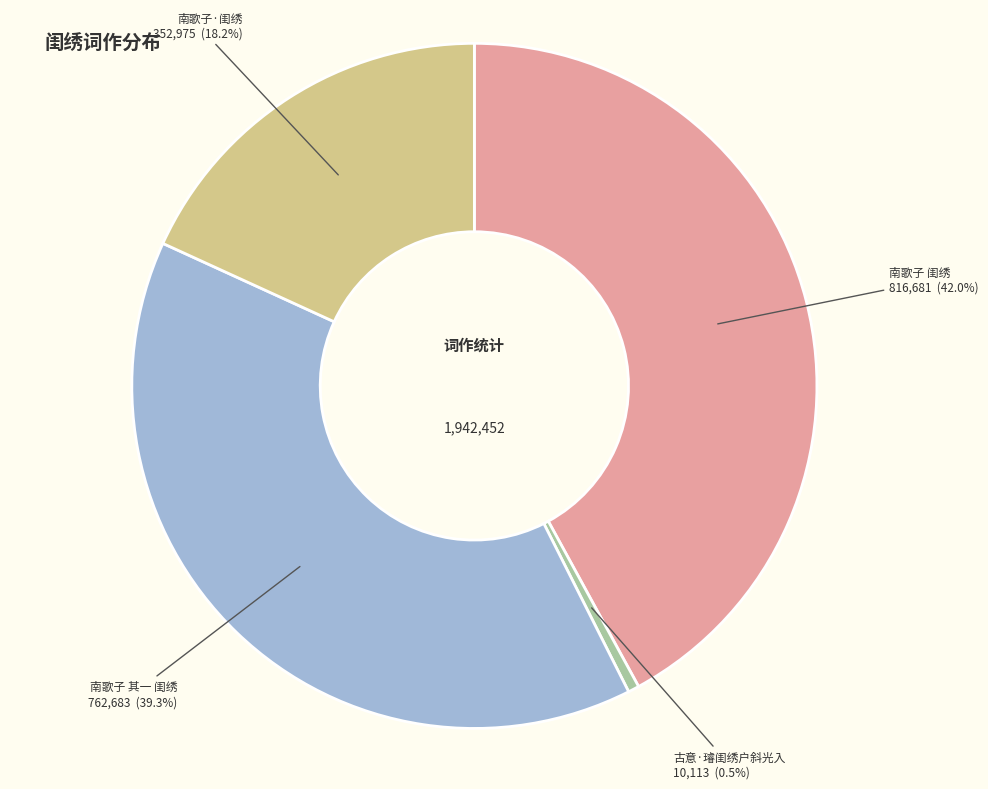

Is there a majority slice in this chart?

No